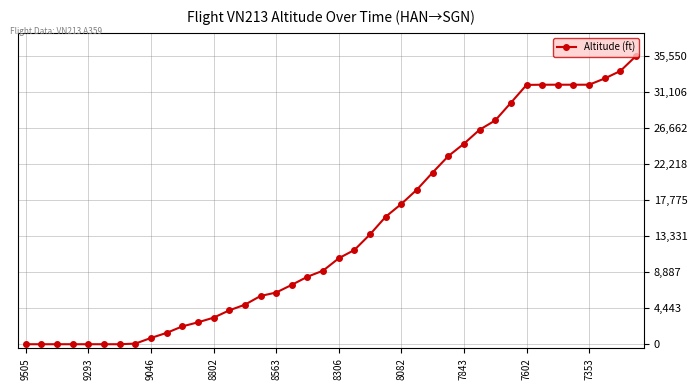

What is the difference between the maximum and minimum values?

35550